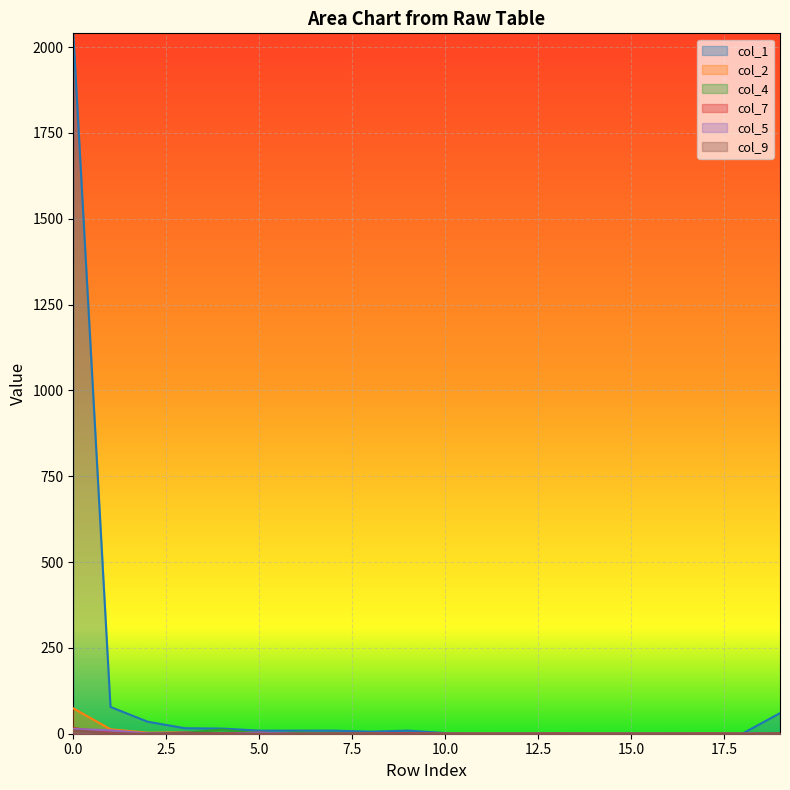

True or false: col_5 has more than 1 interior local peaks.

True